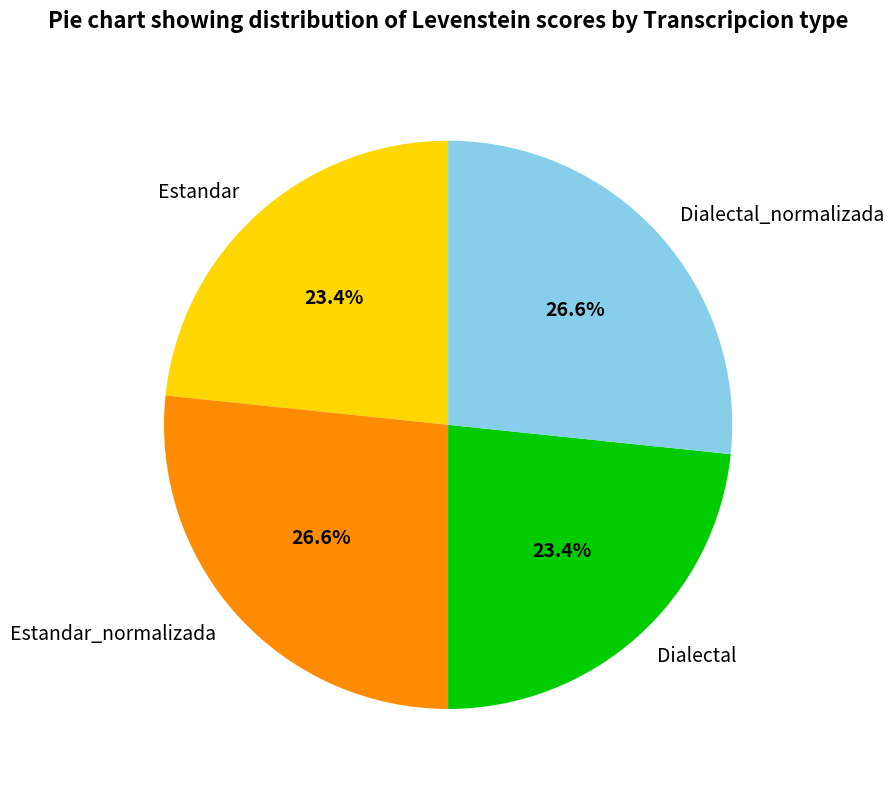

Is it true that Dialectal is 23% of the pie?

True